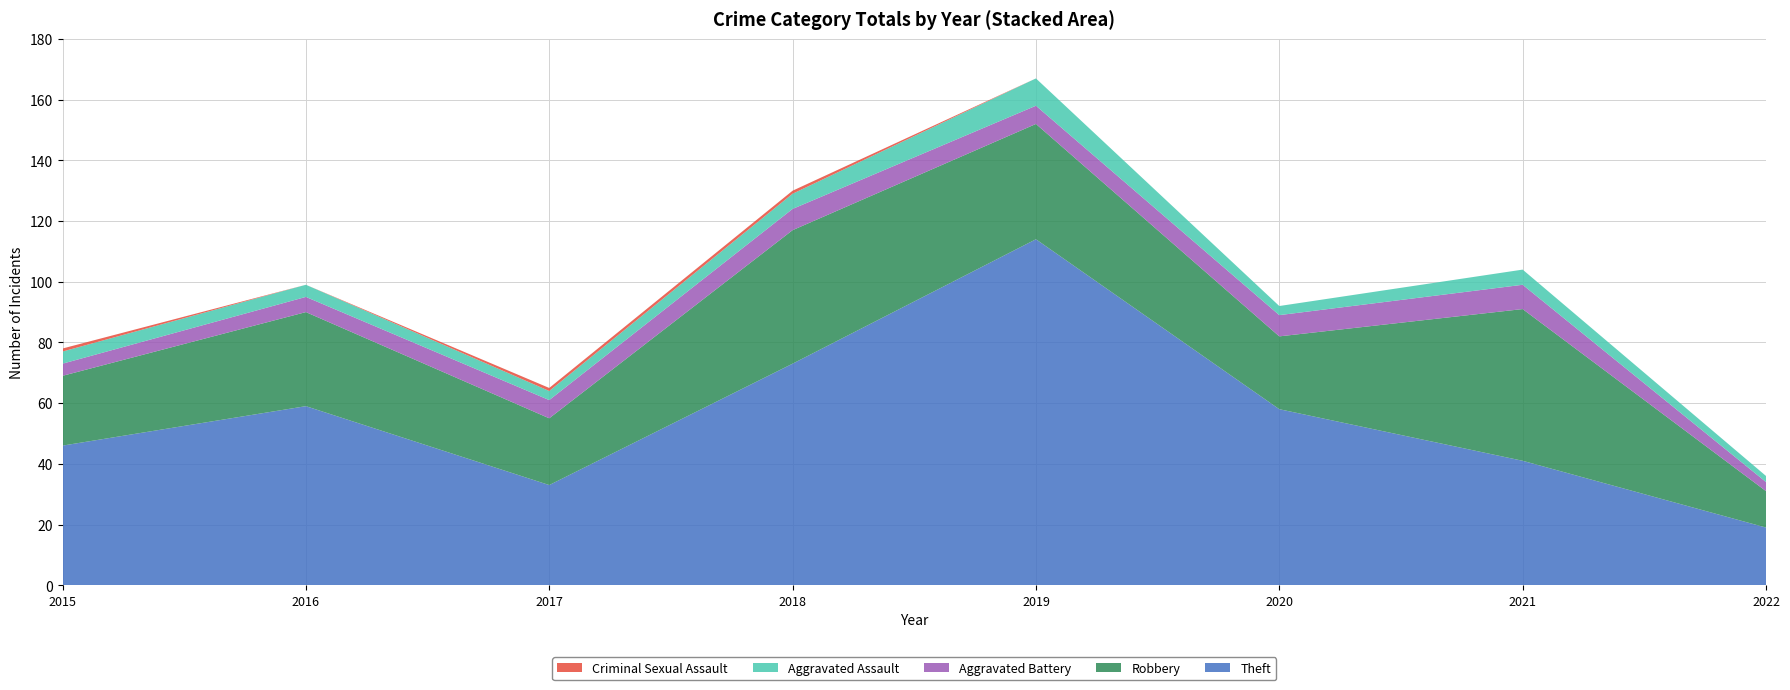

Reading left to right, extract all data points from this chart.

Theft: 46	59	33	73	114	58	41	19
Robbery: 23	31	22	44	38	24	50	12
Aggravated Battery: 4	5	6	7	6	7	8	3
Aggravated Assault: 4	4	3	5	9	3	5	2
Criminal Sexual Assault: 1	0	1	1	0	0	0	0